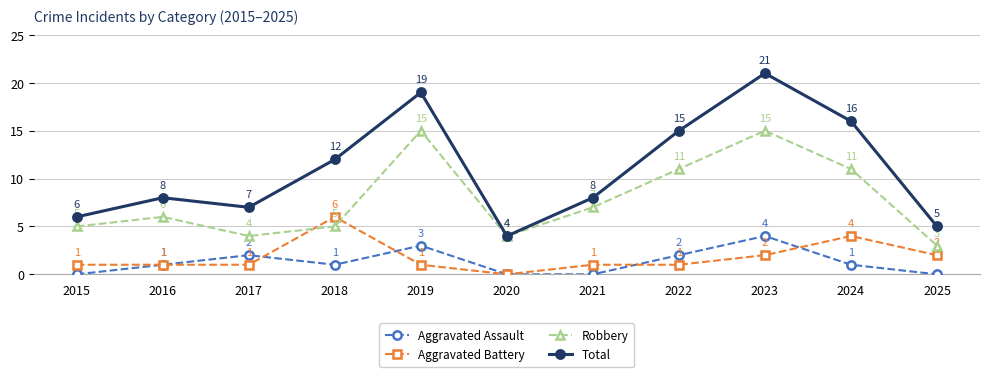

True or false: Aggravated Assault has more than 2 interior local peaks.

True